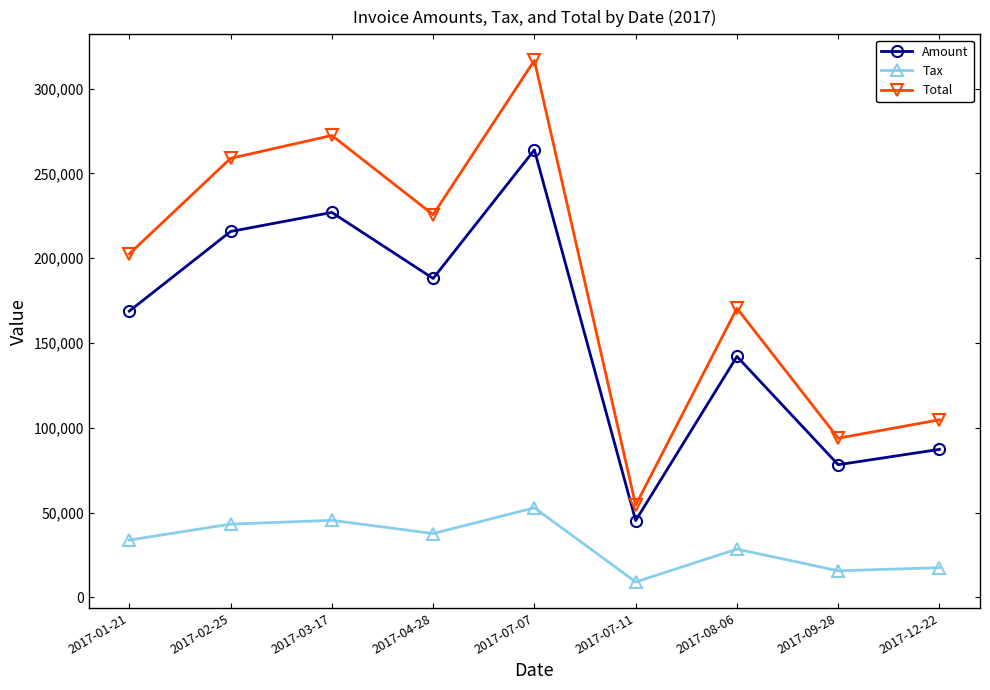

What are all the series names shown in the legend?

Amount, Tax, Total